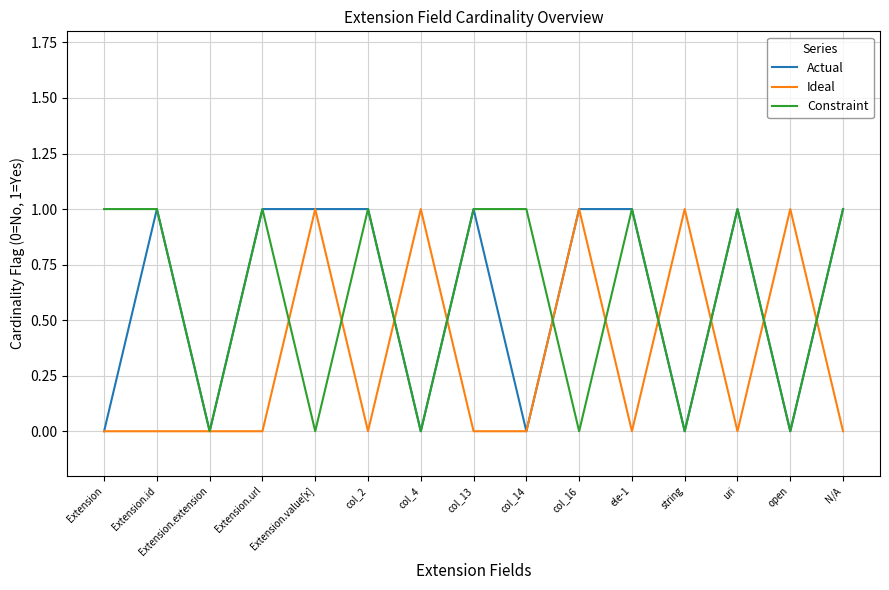

Reading right to left, extract all data points from this chart.

Actual: 1	0	1	0	1	1	0	1	0	1	1	1	0	1	0
Ideal: 0	1	0	1	0	1	0	0	1	0	1	0	0	0	0
Constraint: 1	0	1	0	1	0	1	1	0	1	0	1	0	1	1